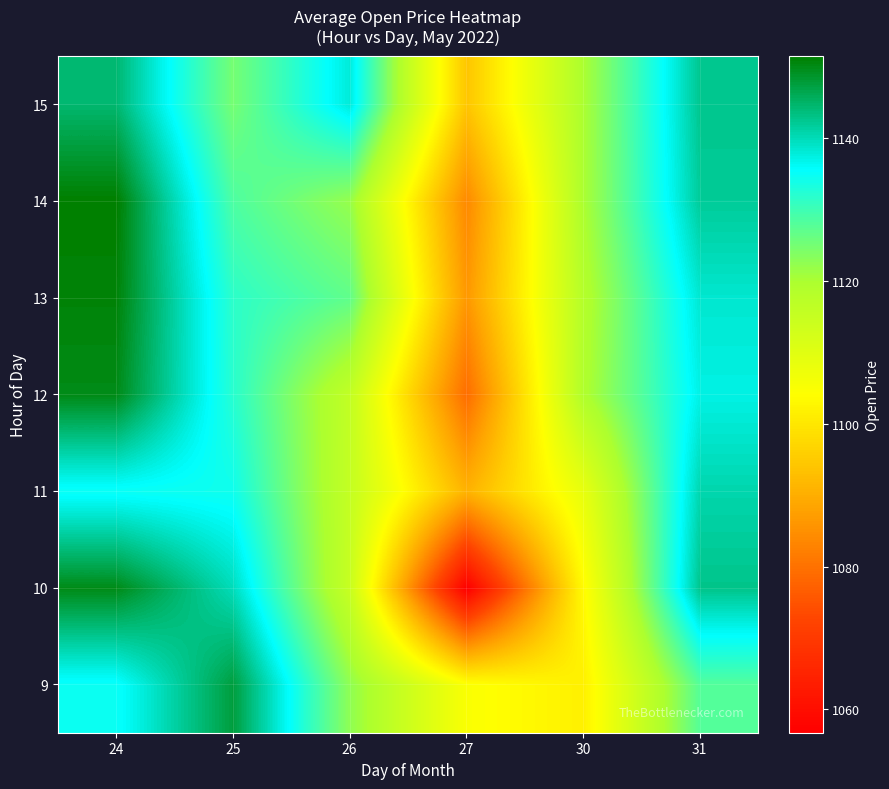

Reading right to left, what are all the values shown in this chart?

9: 31=1128.1	30=1101.6	27=1105.1	26=1122.7	25=1147.6	24=1134.9
10: 31=1142.8	30=1103.6	27=1056.7	26=1114.9	25=1139.8	24=1150.0
11: 31=1140.7	30=1108.6	27=1090.8	26=1115.6	25=1134.4	24=1134.9
12: 31=1137.2	30=1119.3	27=1079.2	26=1115.9	25=1132.1	24=1150.0
13: 31=1138.5	30=1118.4	27=1086.3	26=1126.9	25=1131.7	24=1150.9
14: 31=1141.9	30=1120.0	27=1083.8	26=1122.0	25=1128.7	24=1151.6
15: 31=1142.7	30=1120.0	27=1094.1	26=1138.0	25=1125.0	24=1144.6